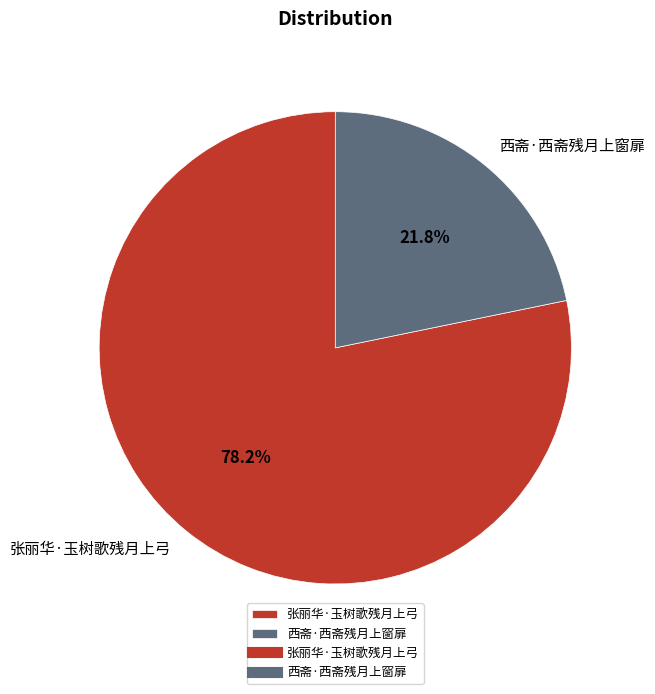

Which has a higher value, 张丽华·玉树歌残月上弓 or 西斋·西斋残月上窗扉?

张丽华·玉树歌残月上弓